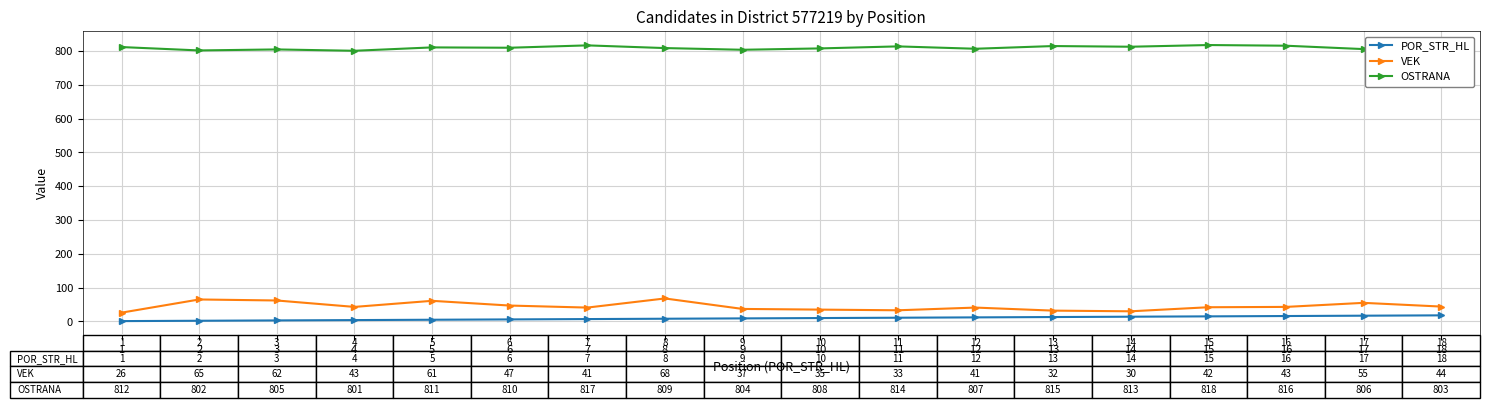

What is the average value of the VEK series?

45